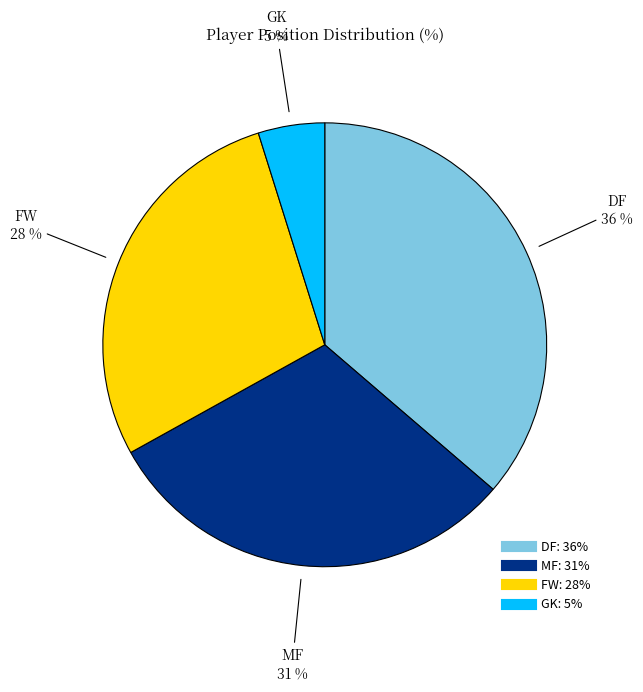

To the nearest percent, what portion does GK represent?

5%